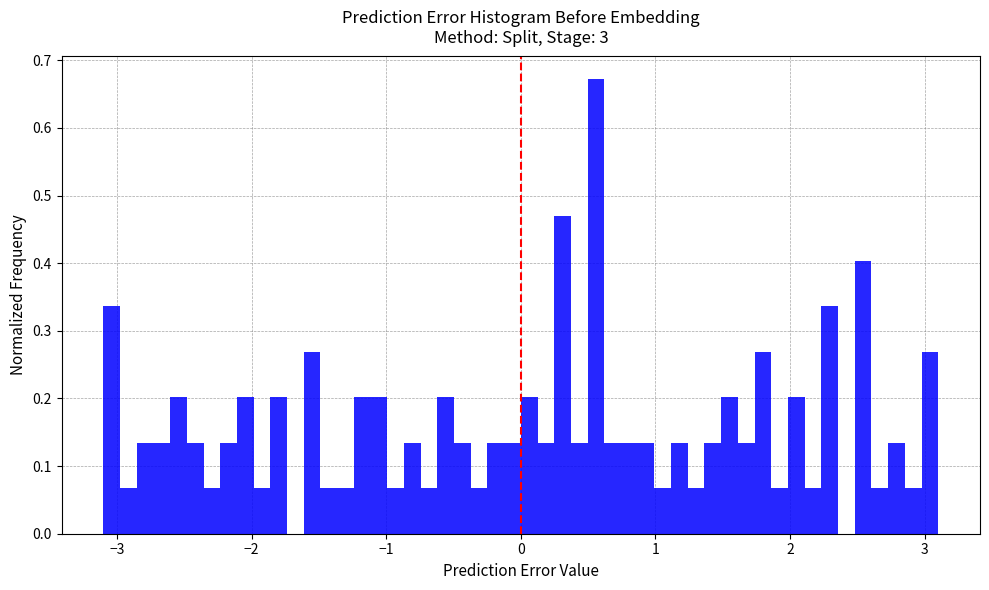

Around what value on the x-axis is the tallest bar? Give the approximate position of its centre, as read against the axis.

0.6